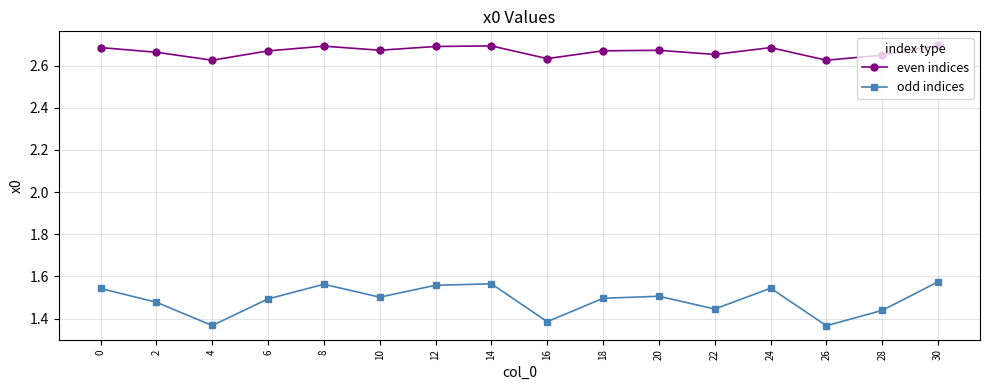

Which series has the largest total across all categories?

even indices